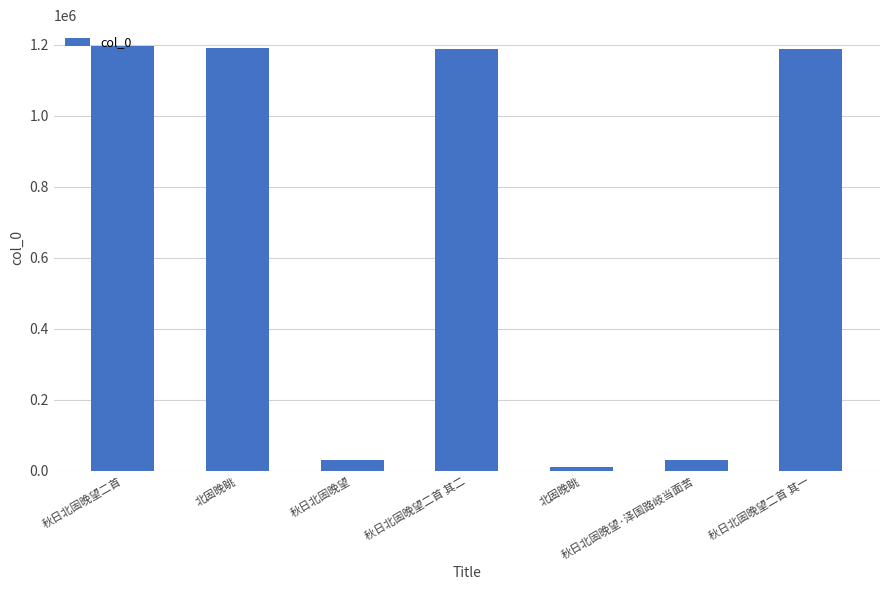

Where is the data nearest to the value 603074?

秋日北固晚望·泽国路岐当面苦